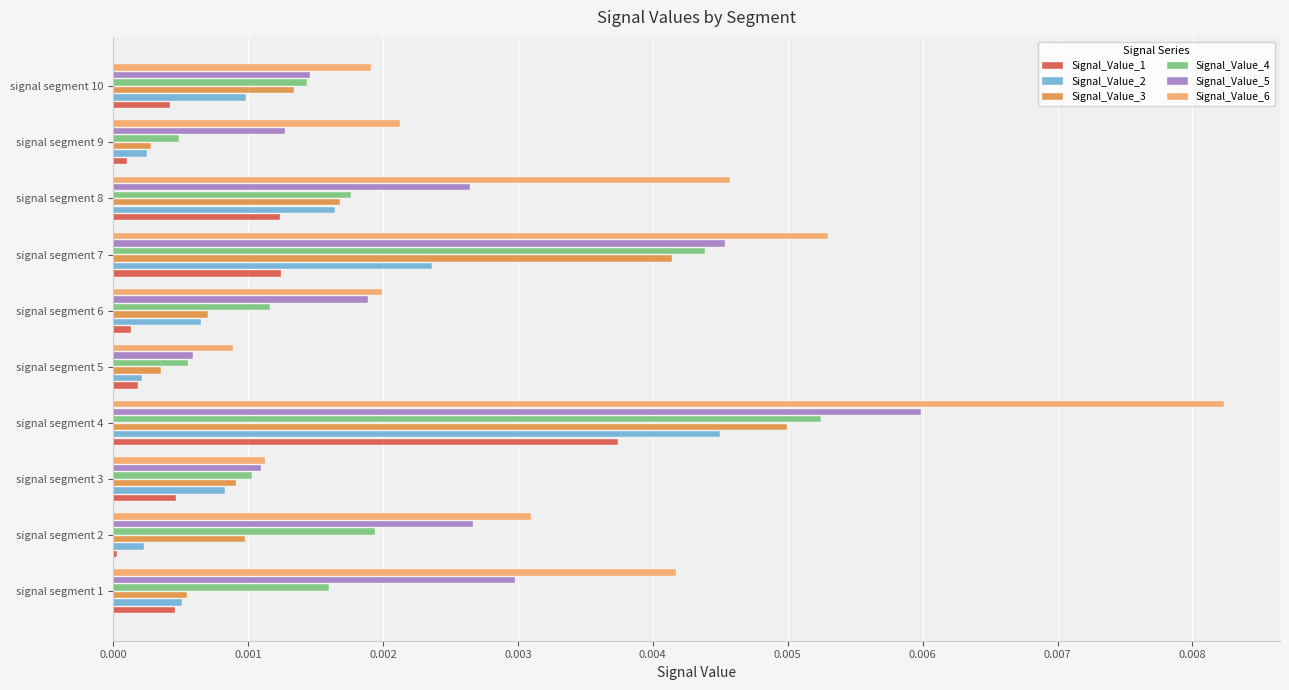

At which category does the chart reach its peak across all series?

signal segment 4